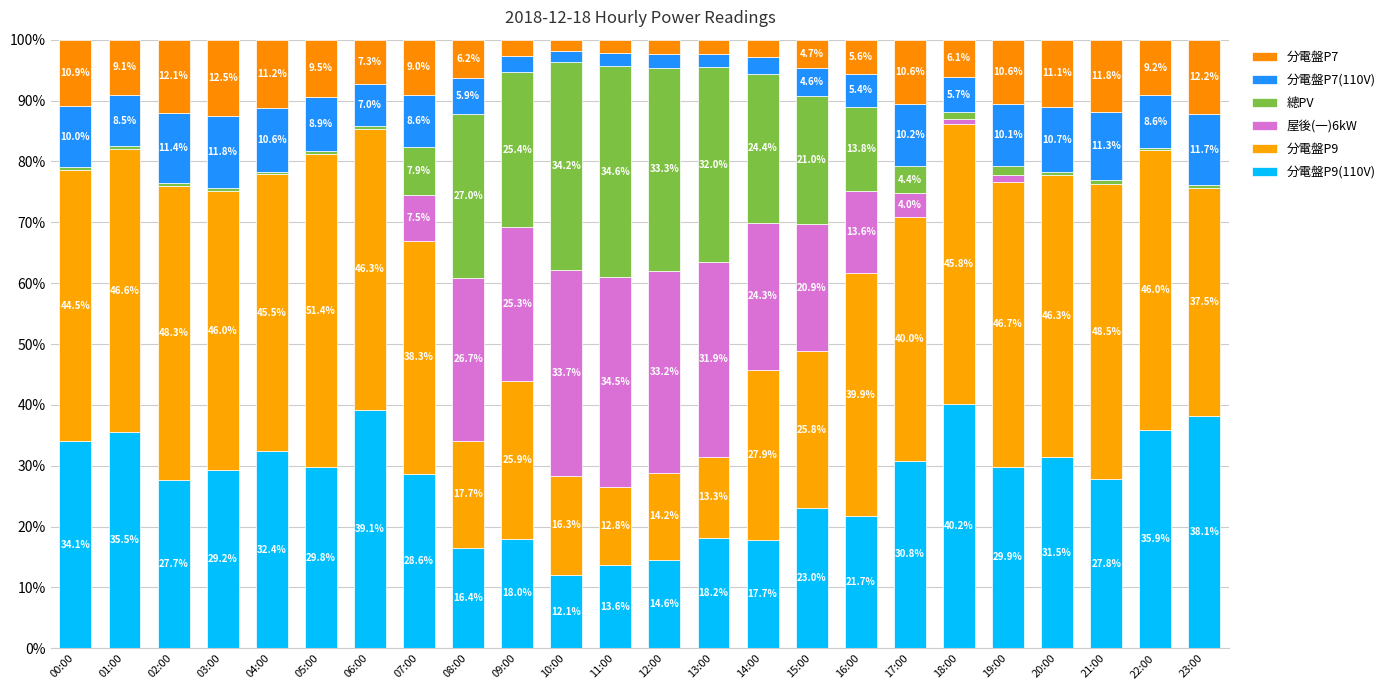

At which category is the sum across all series the highest?

02:00